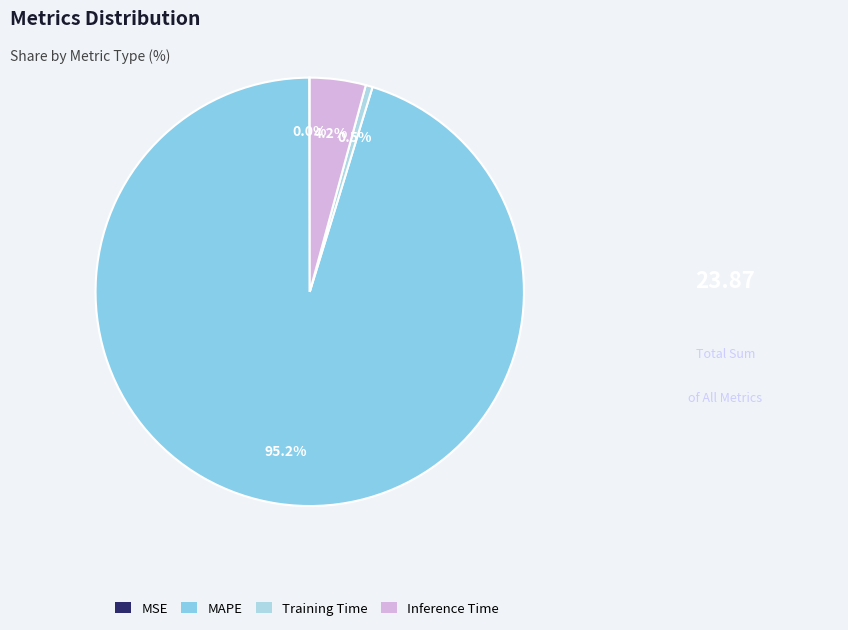

Which category accounts for the majority?

MAPE